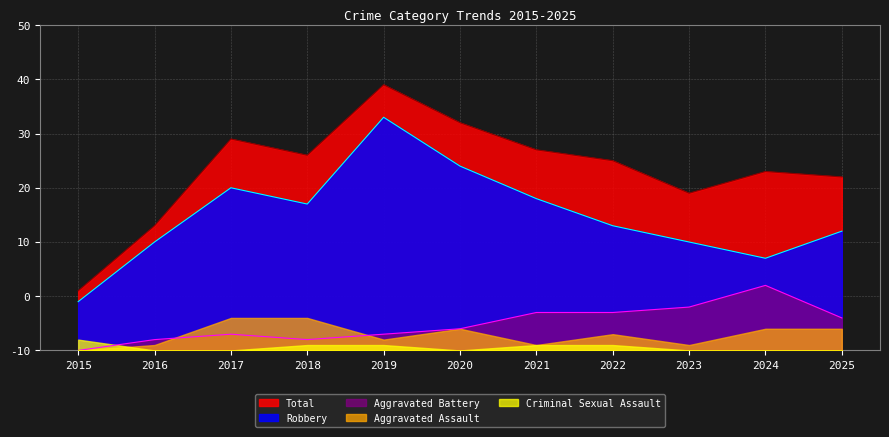

Which series changed the most between 2015 and 2021?

Total